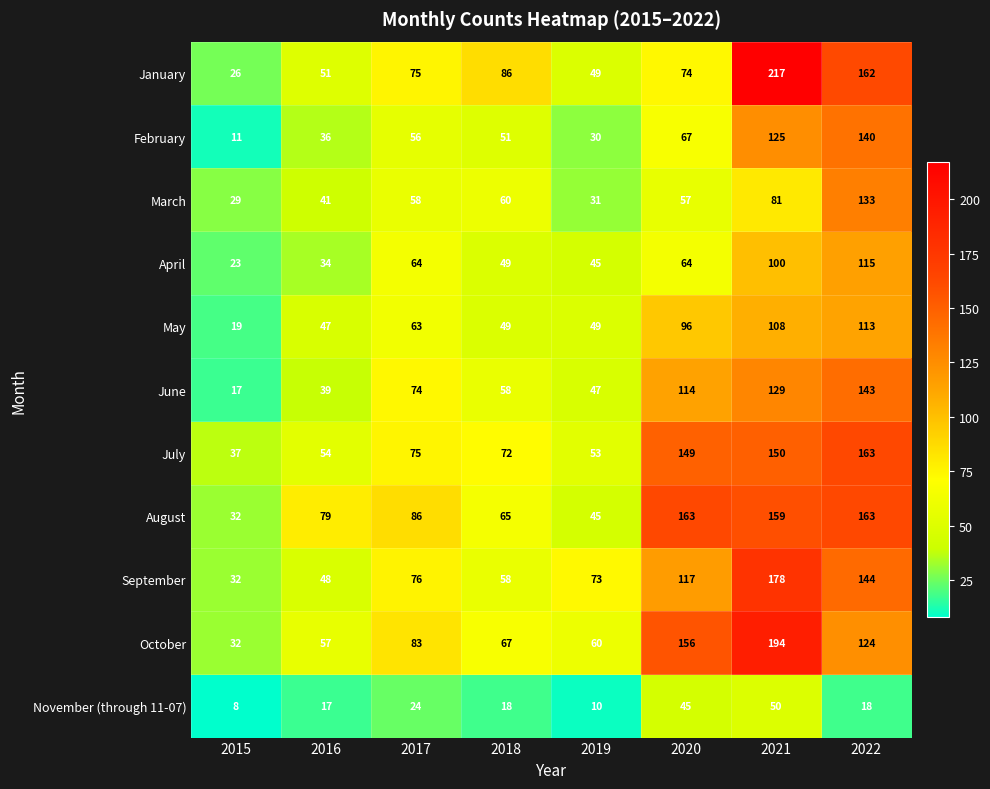

What is the sum of all May values?

544